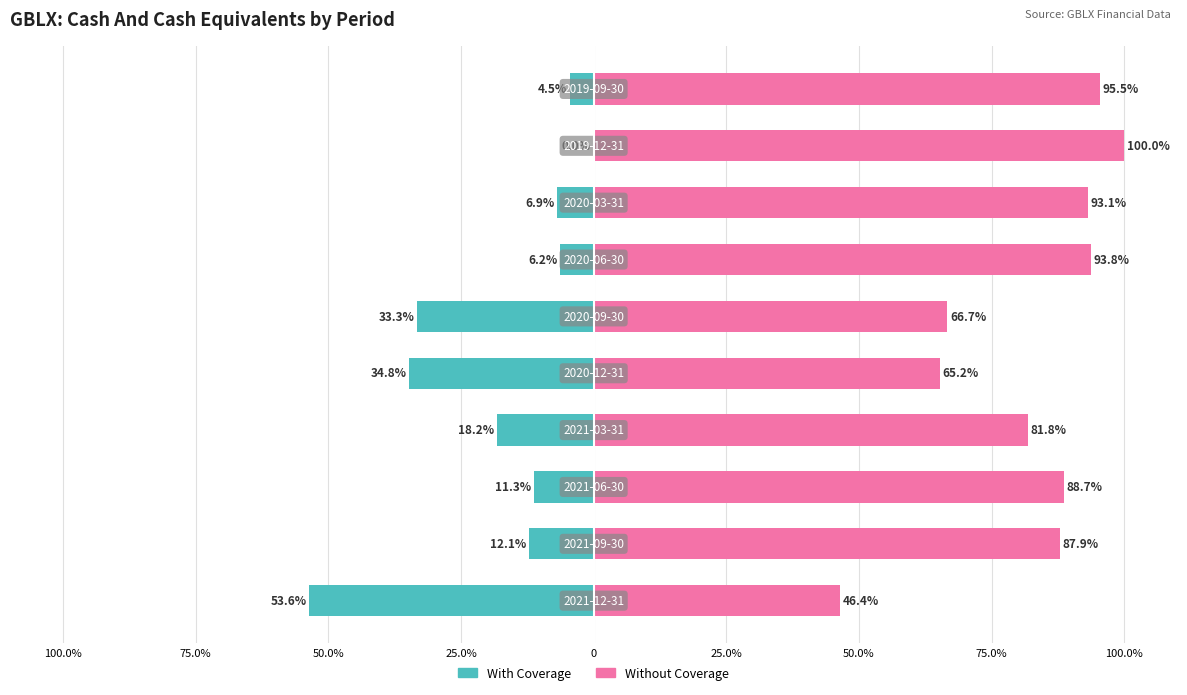

The value of With Coverage at 100.0% is -15.2. True or false?

False